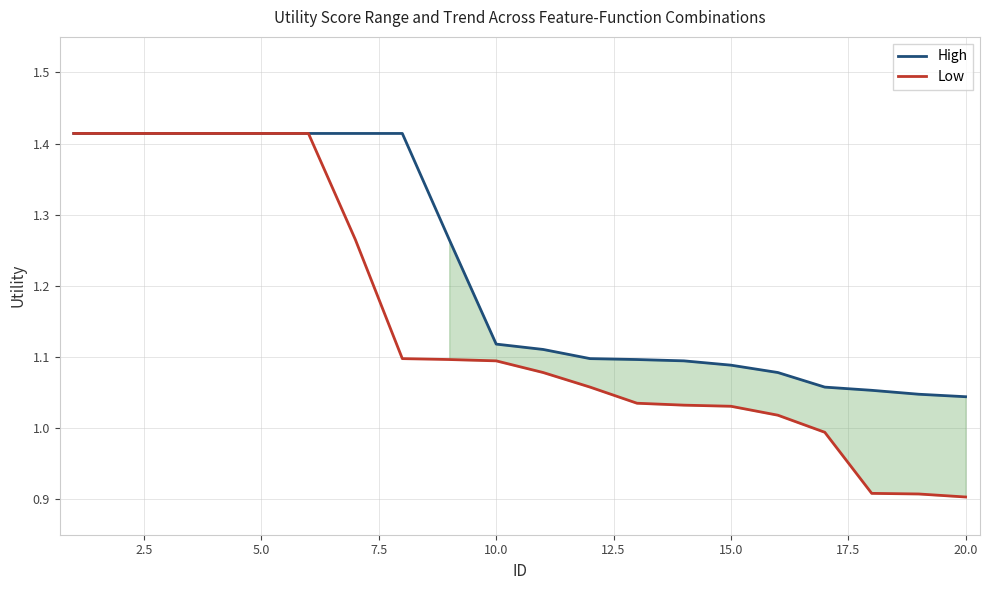

List the series in order of their overall mean, highest first.

High, Low